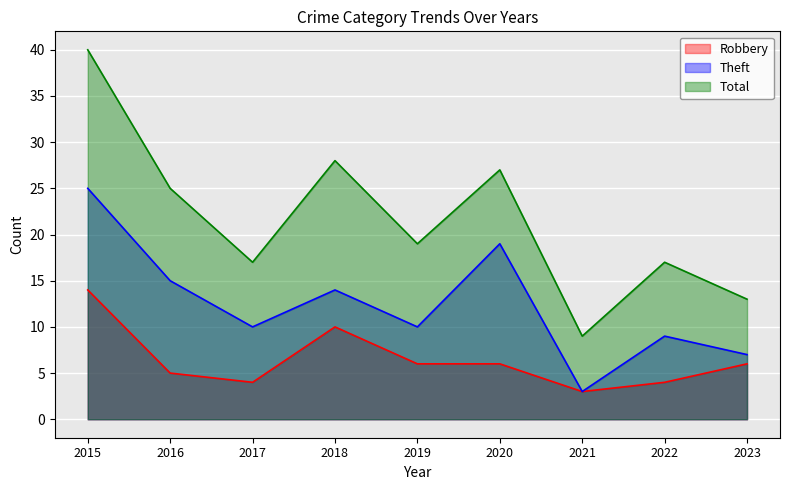

Reading left to right, transcribe all the data shown in this chart.

Robbery: 14	5	4	10	6	6	3	4	6
Theft: 25	15	10	14	10	19	3	9	7
Total: 40	25	17	28	19	27	9	17	13